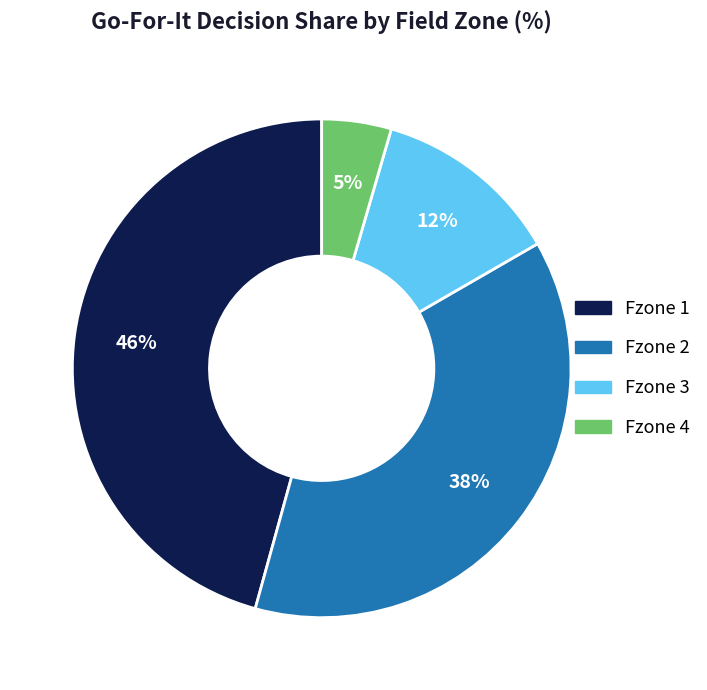

To the nearest percent, what is the difference between the largest and smallest slice percentages?

41%